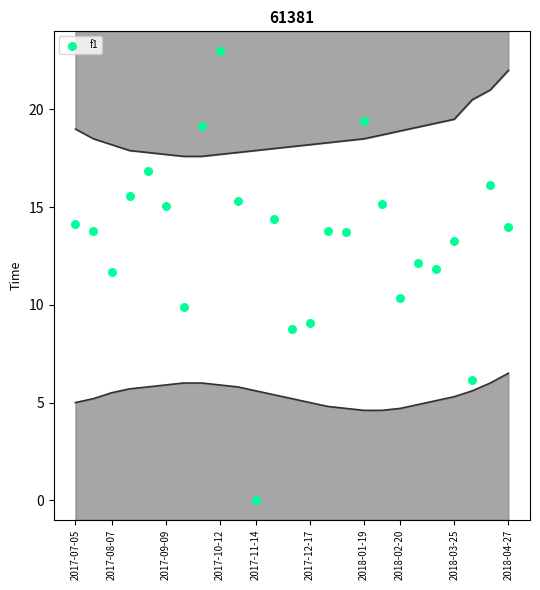

What is the range of Y values (max minus min)?

23.0